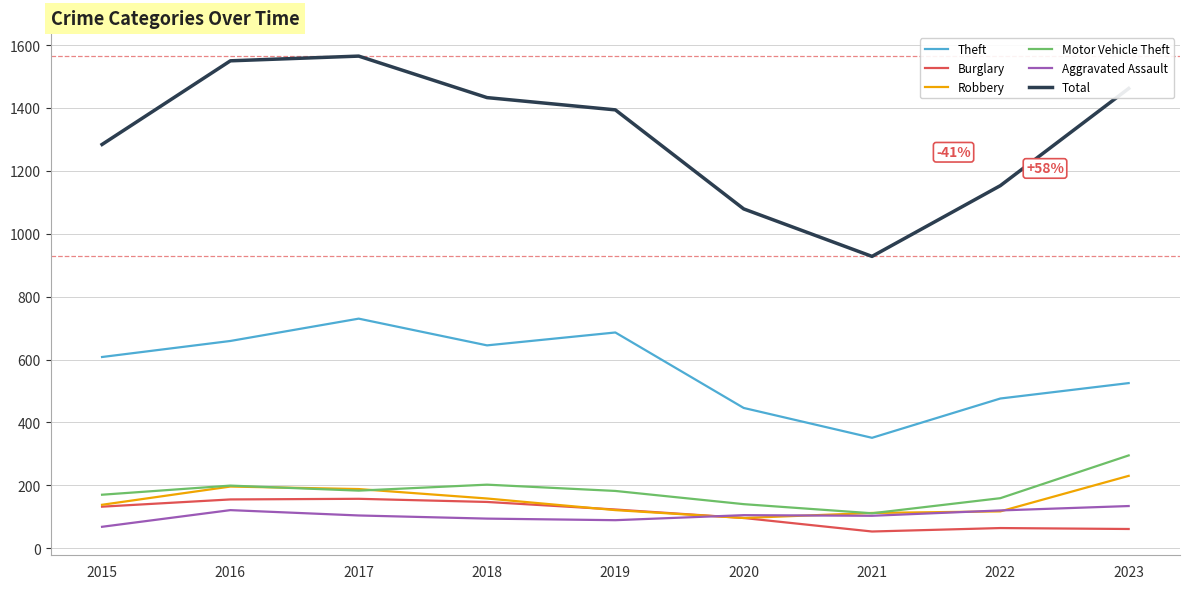

Does the chart have visible grid lines?

Yes